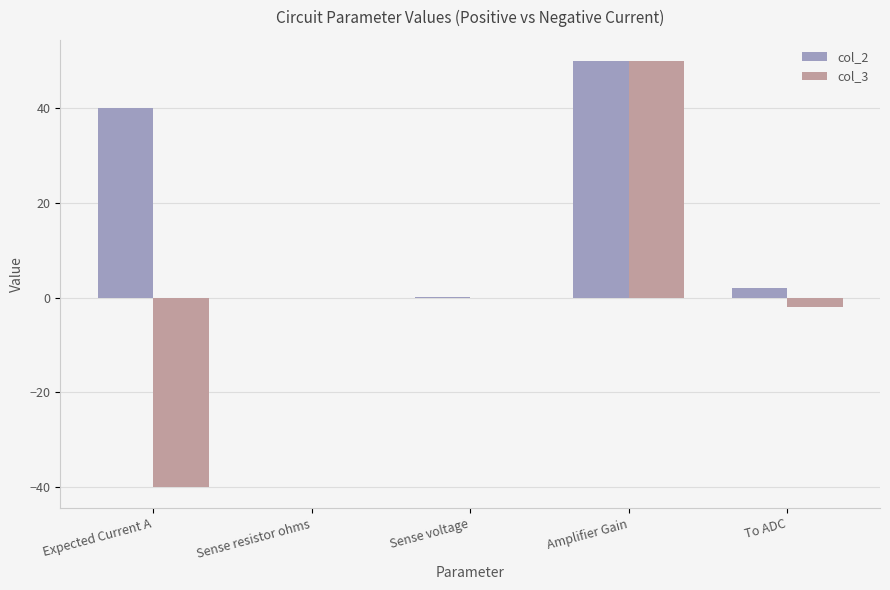

Where does the col_2 series first go above 2?

Expected Current A